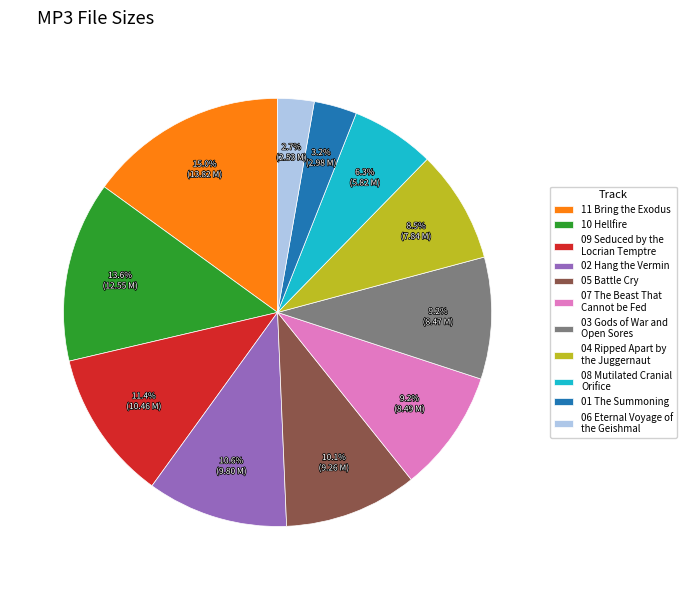

To the nearest percent, what is the difference between the largest and smallest slice percentages?

12%